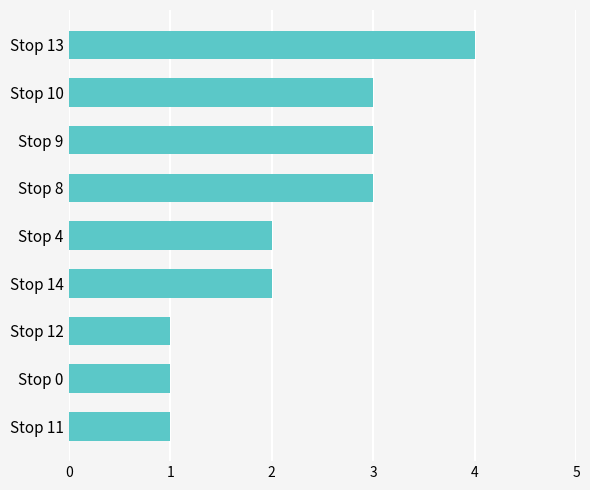

Approximately how many times larger is the value at Stop 11 compared to Stop 8?

0.3